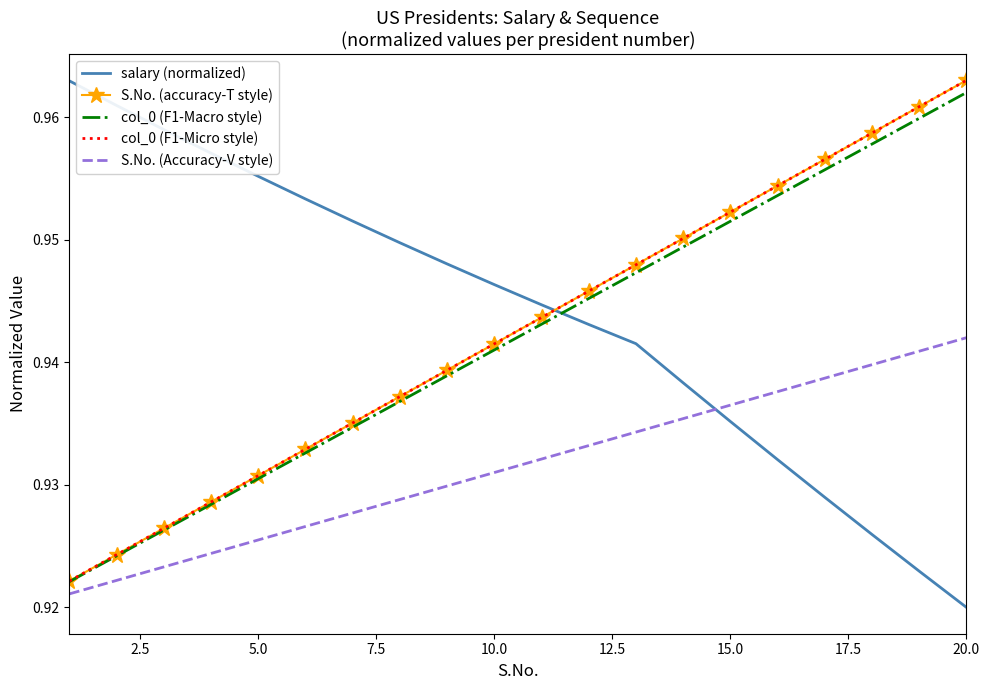

Which series has the widest spread of values?

salary (normalized)